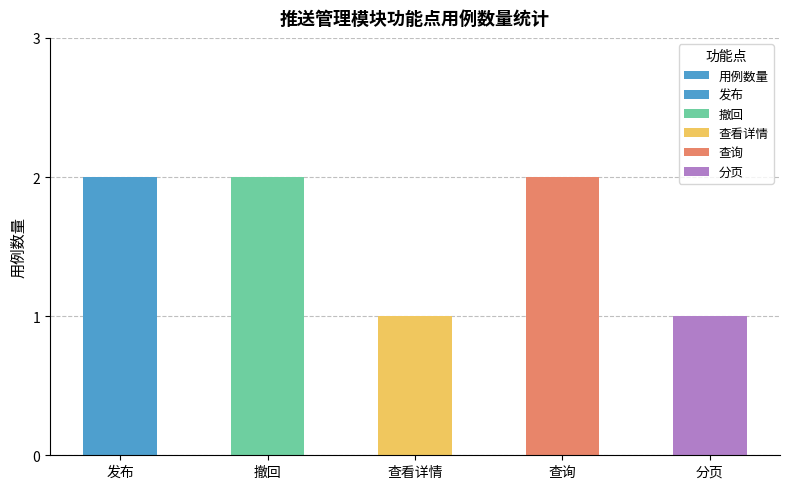

Are the bars horizontal?

No